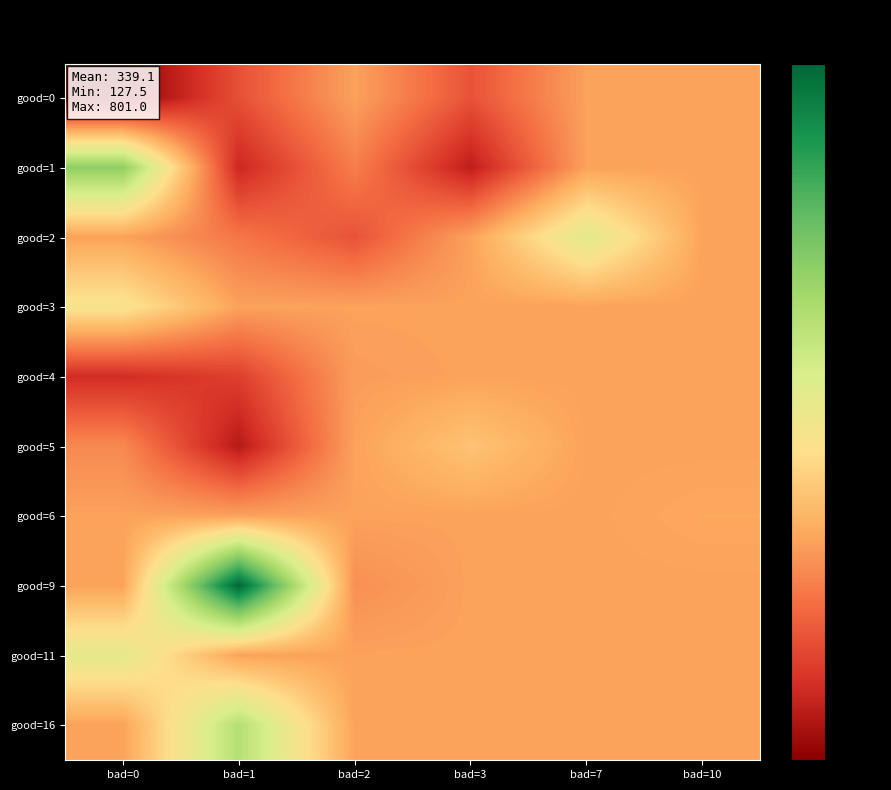

What is the total value across all series at bad=7?

3536.2